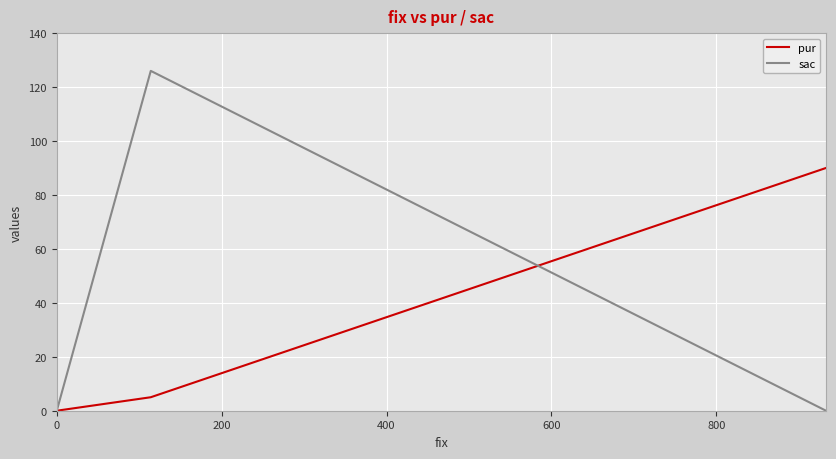

What is the difference between the maximum and second lowest values in the pur series?

85